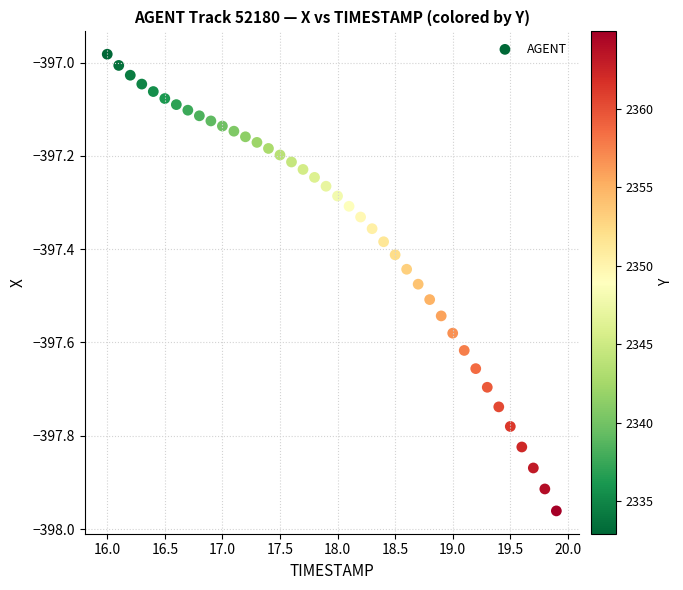

What is the range of X values (max minus min)?

3.9